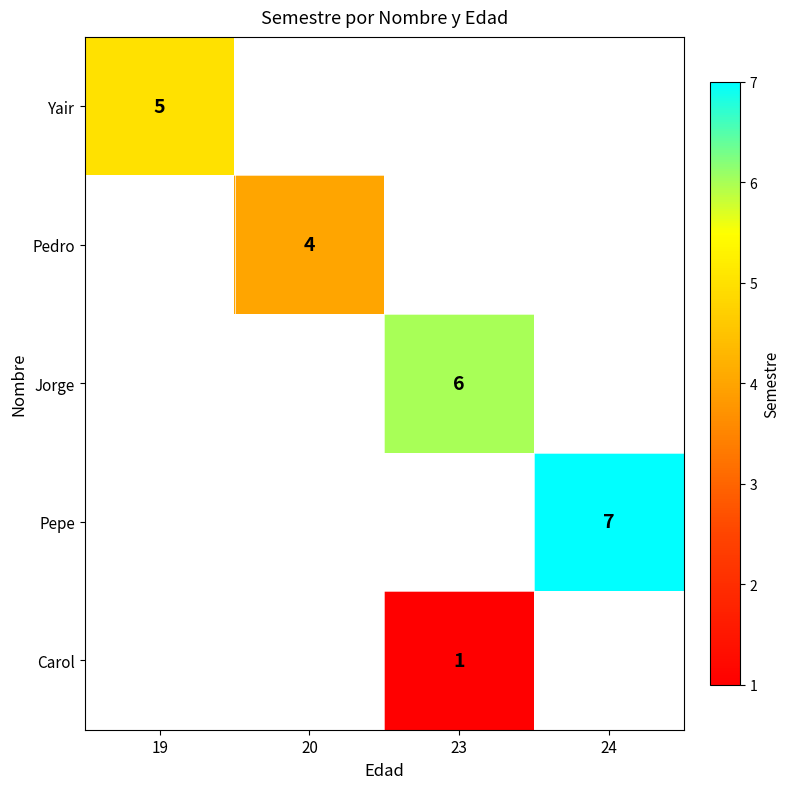

Which category has the highest value across all series?

24